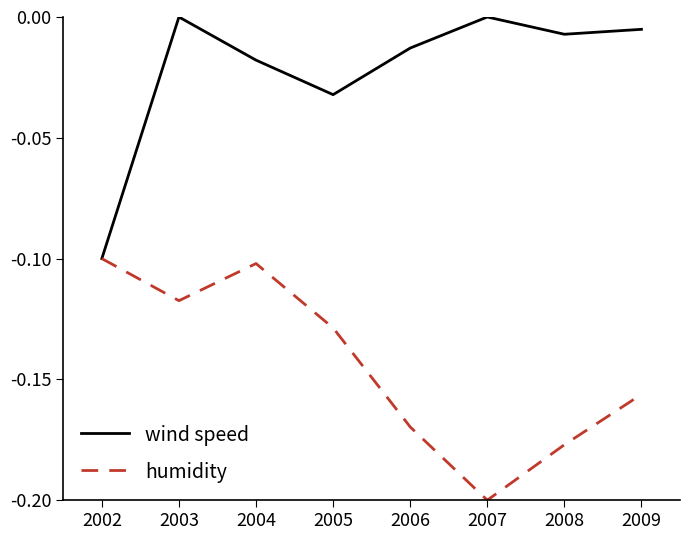

True or false: humidity has a value of -0.2 at 2007.

True